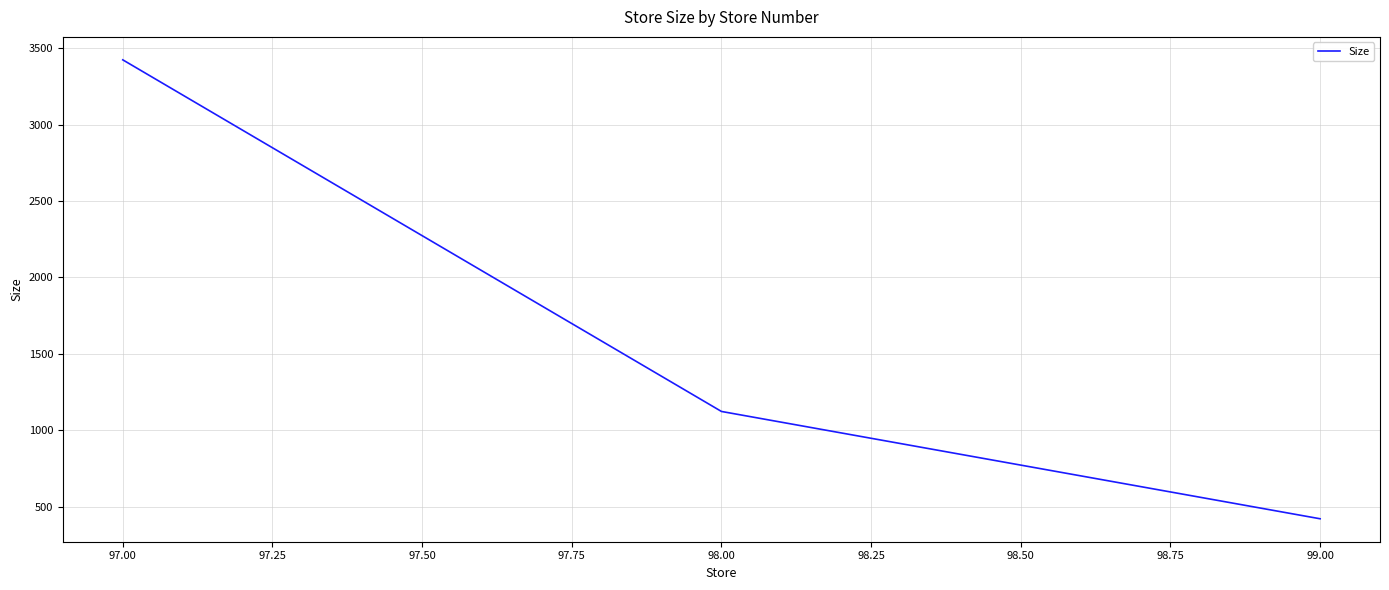

The value at 97.00 is 2323. True or false?

False